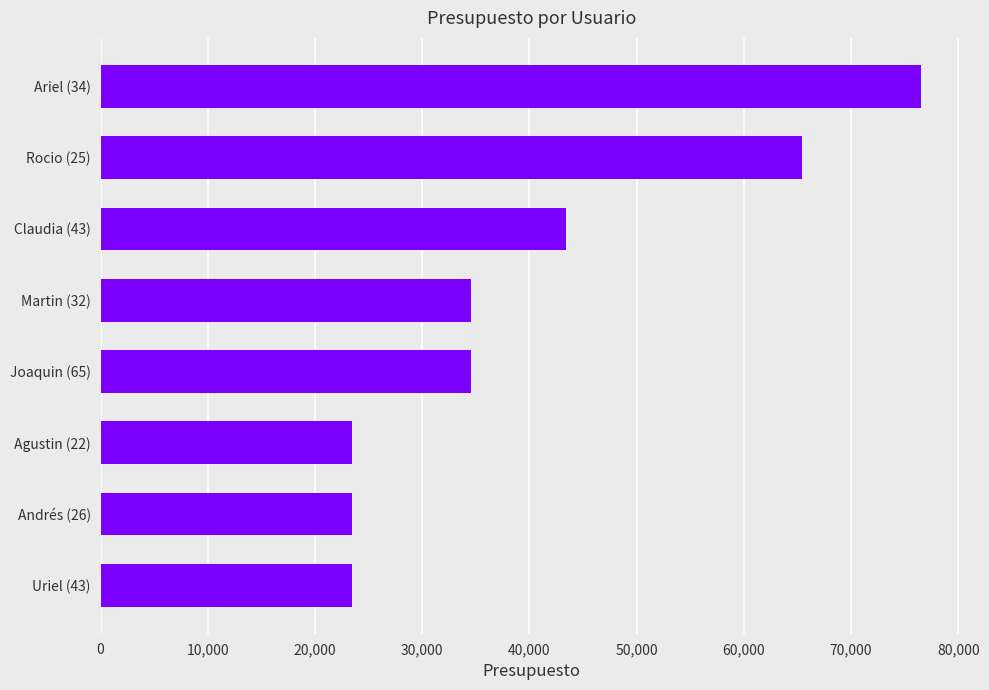

At which label is the value closest to 49977?

Claudia (43)